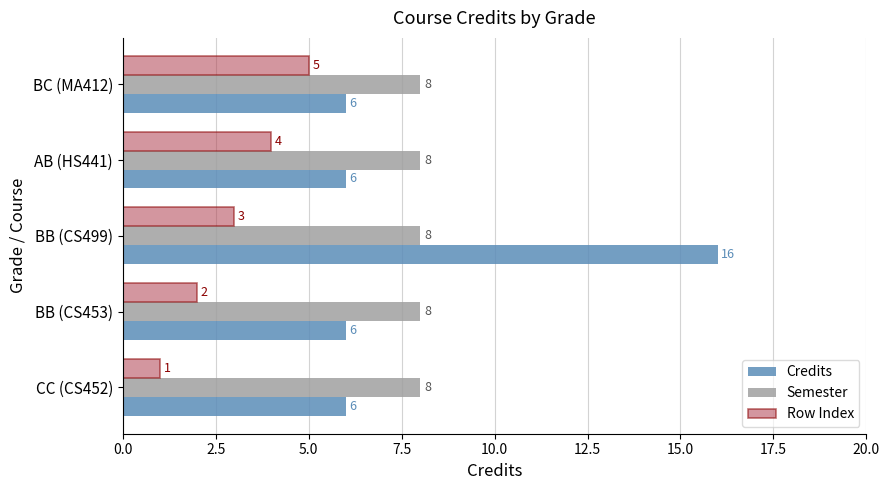

At which category is the sum across all series the highest?

BB (CS499)